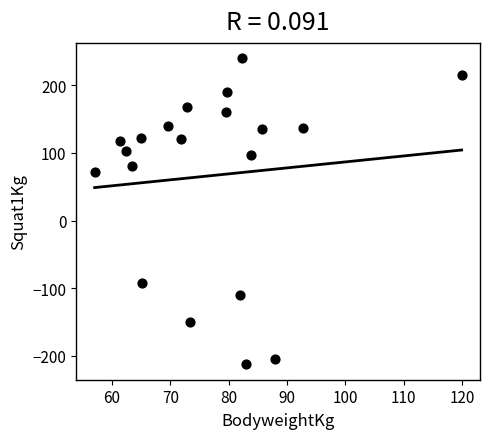

What is the range of X values (max minus min)?

63.0